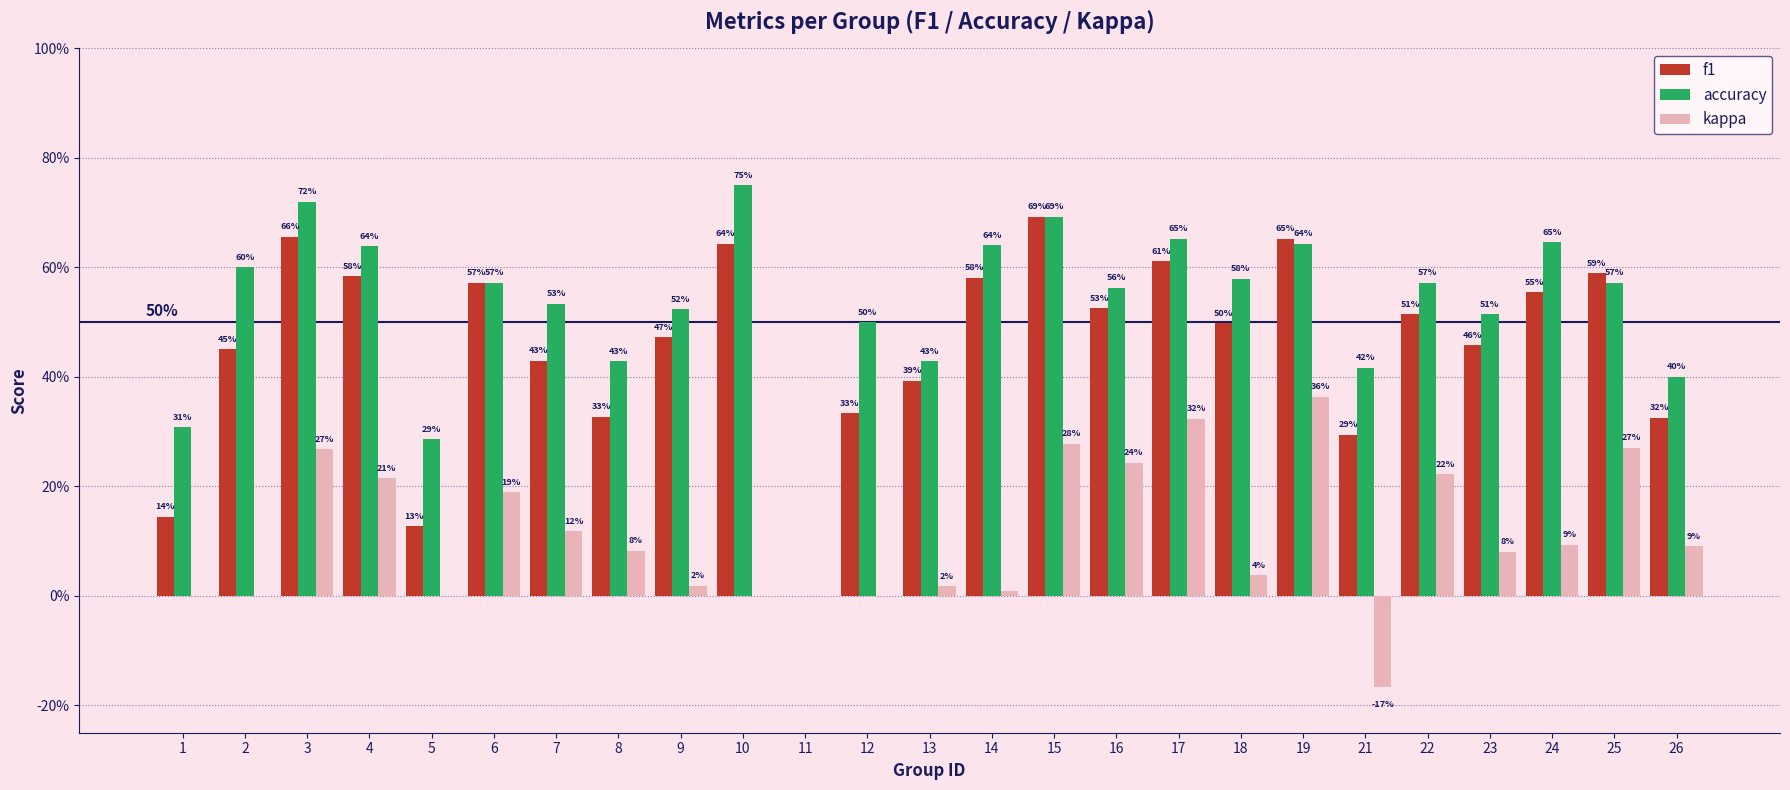

Does the chart contain stacked bars?

No